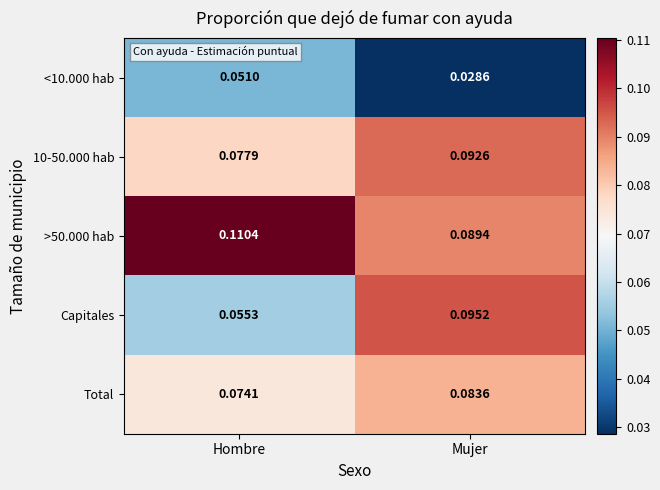

Between Hombre and Mujer, which series saw the biggest shift?

Capitales